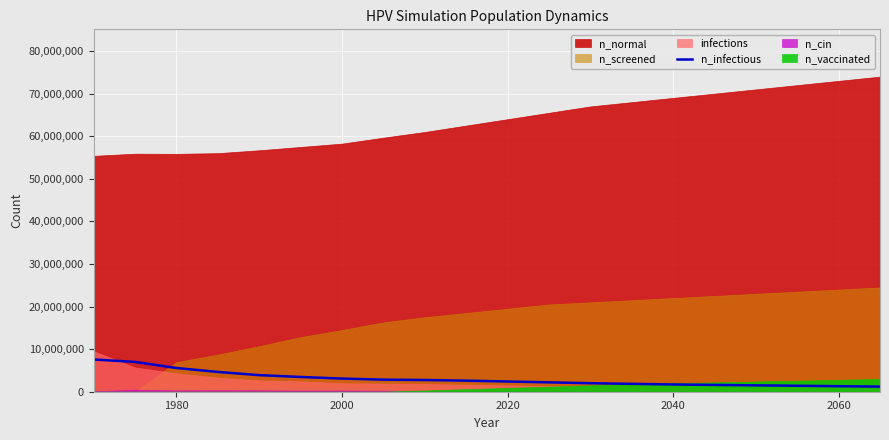

What is the difference between the maximum and minimum values?

6373450.5